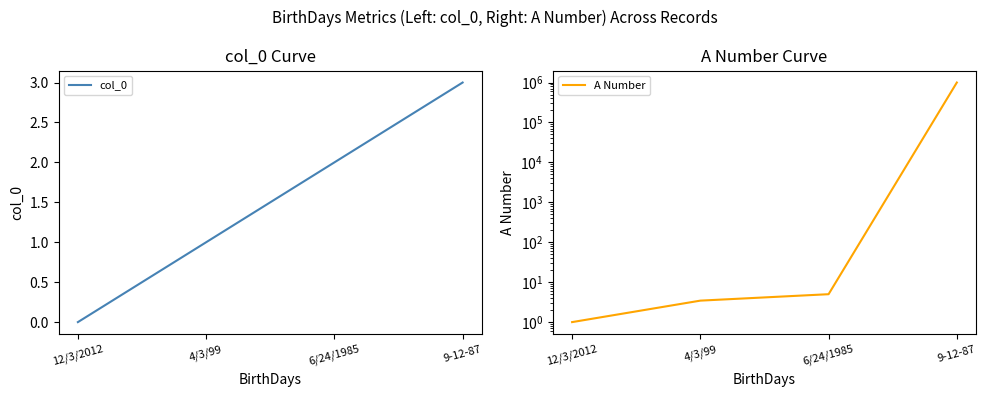

Where does the A Number series first go above 5?

9-12-87